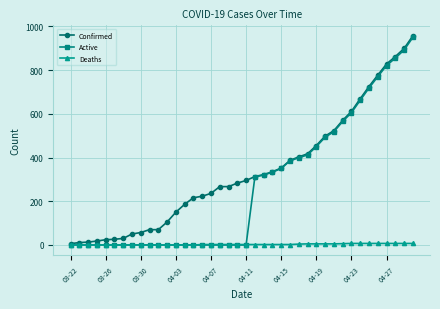

Rank the series by their average value, from lowest to highest.

Deaths, Active, Confirmed